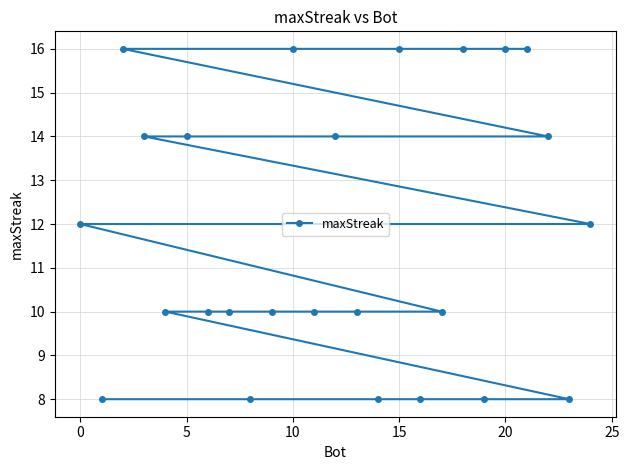

The chart shows a value of 14 at 5. True or false?

True